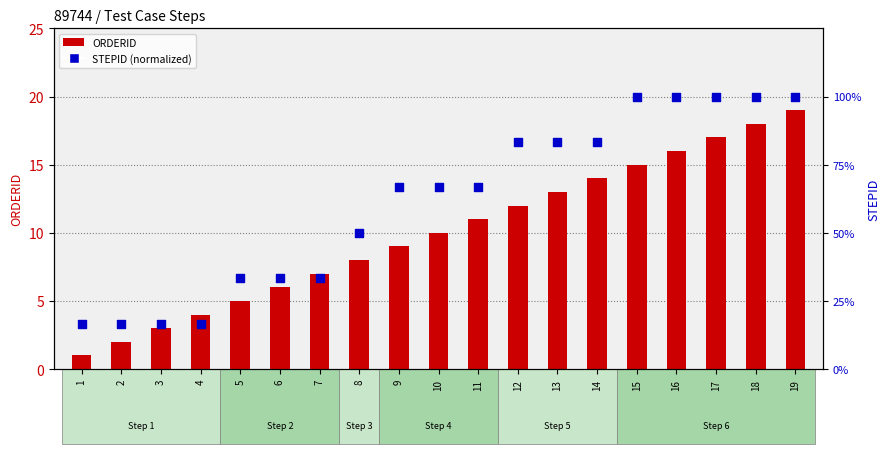

What is the total value across all series at 6?

39.3